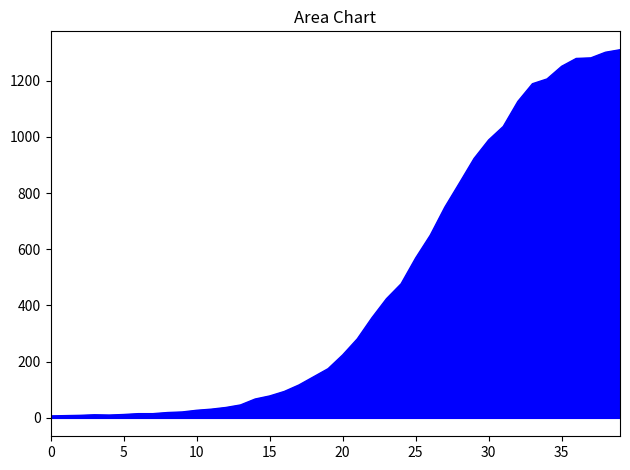

What is the difference between the maximum and minimum values?

1303